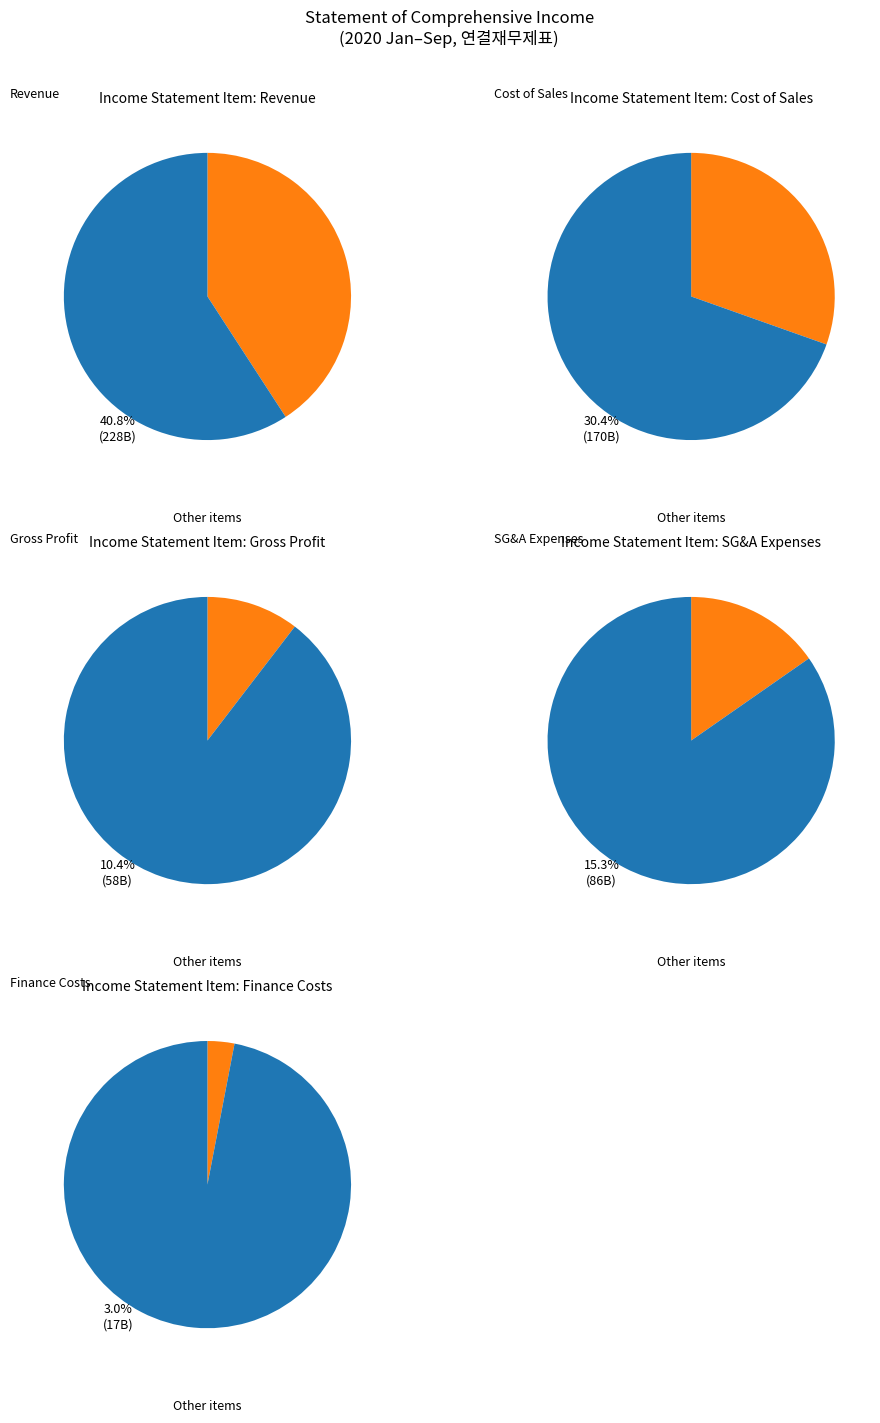

What is the change in value from Revenue(Sales) to Finance costs?

-211393700413